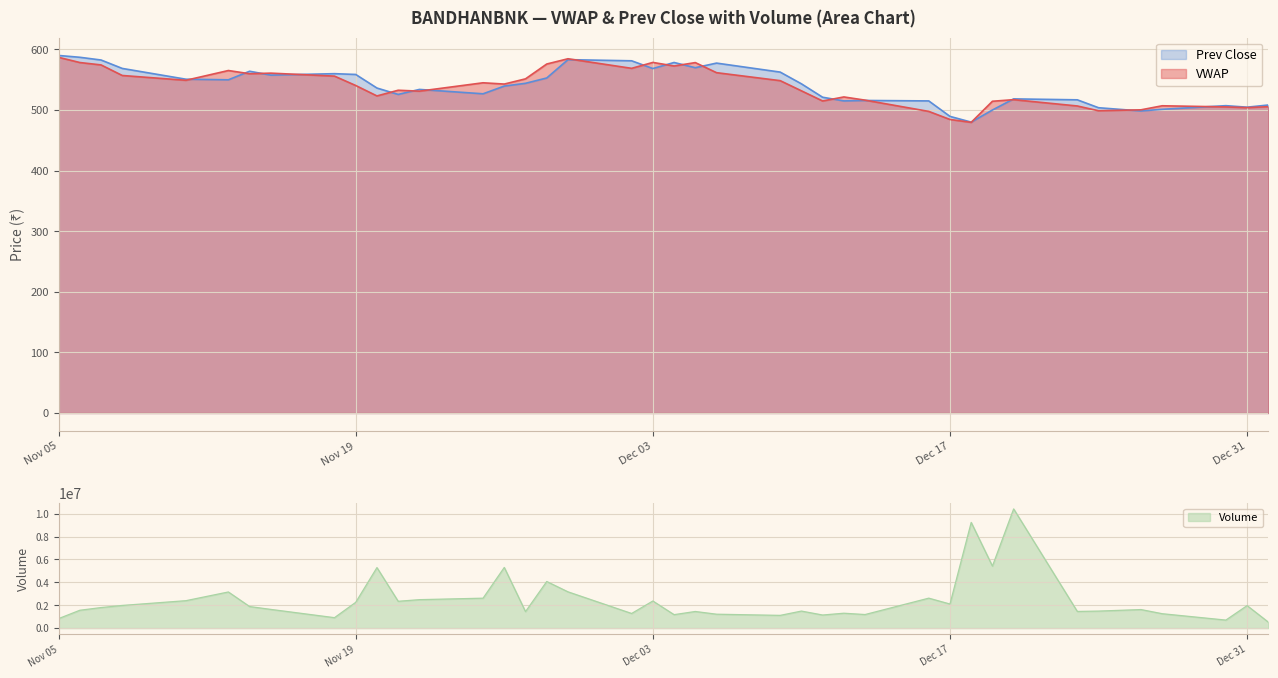

How many times do Prev Close and VWAP cross each other?

18